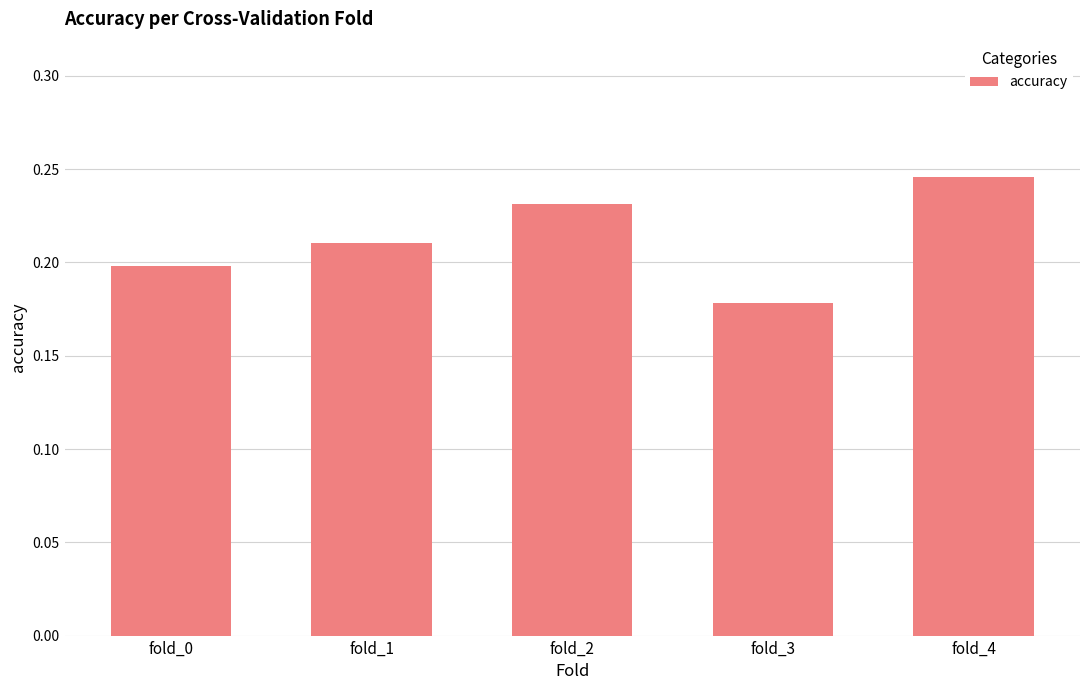

Where is the data nearest to the value 0?

fold_3